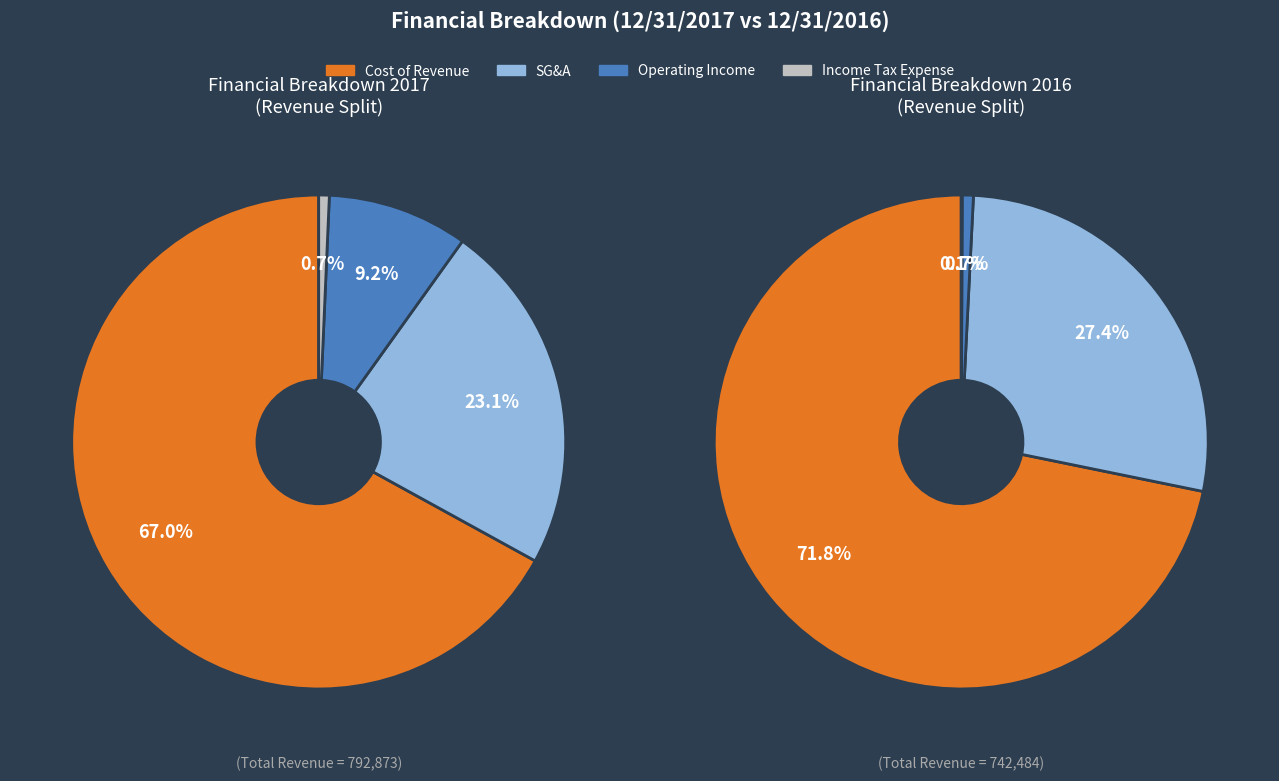

Is Gross Profit the majority of the pie?

No